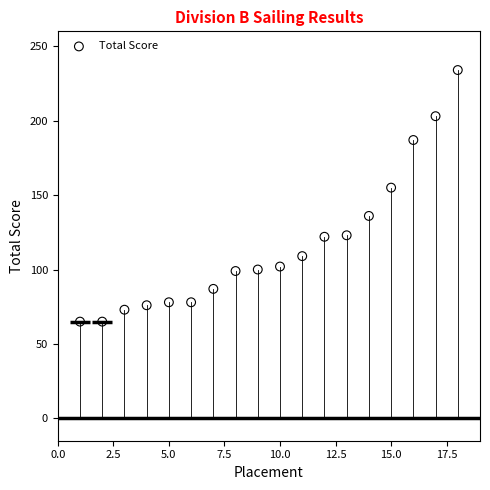

What Y value in the scatter plot is closest to 149?

155